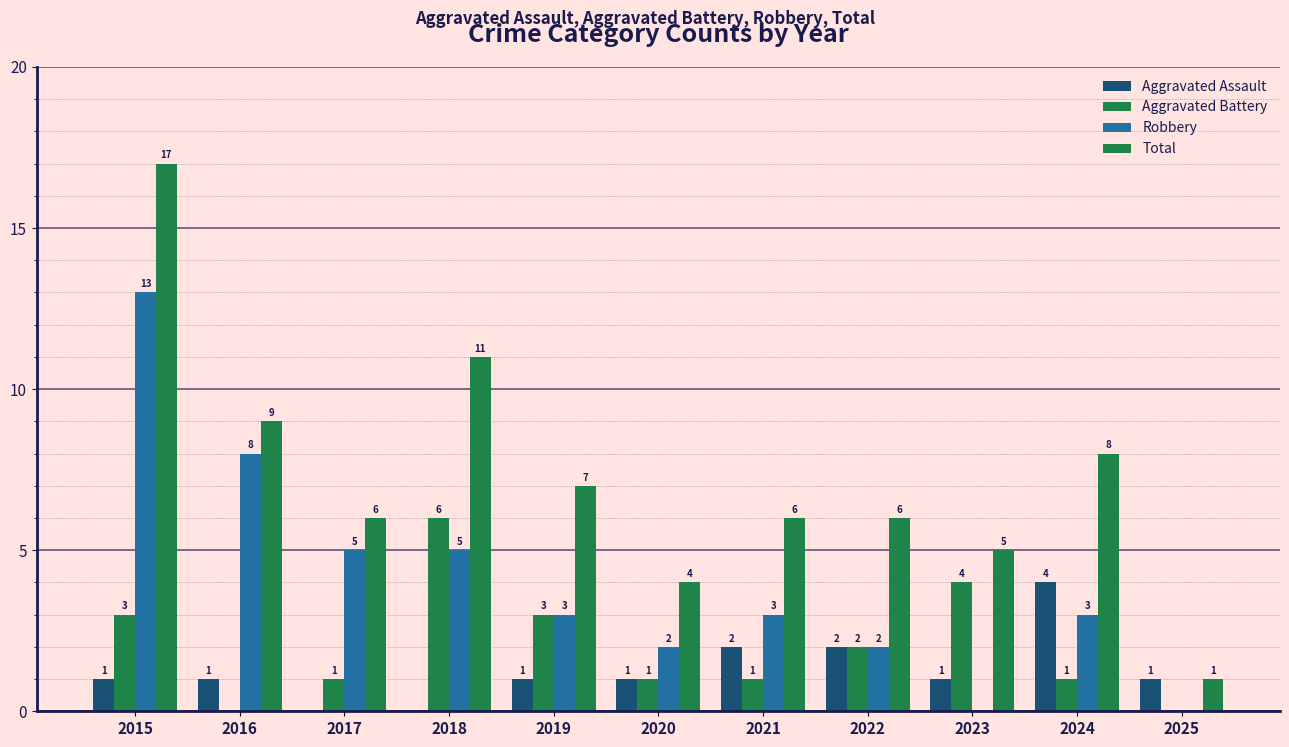

What is the value of the Robbery bar at the 1st from the left?

13